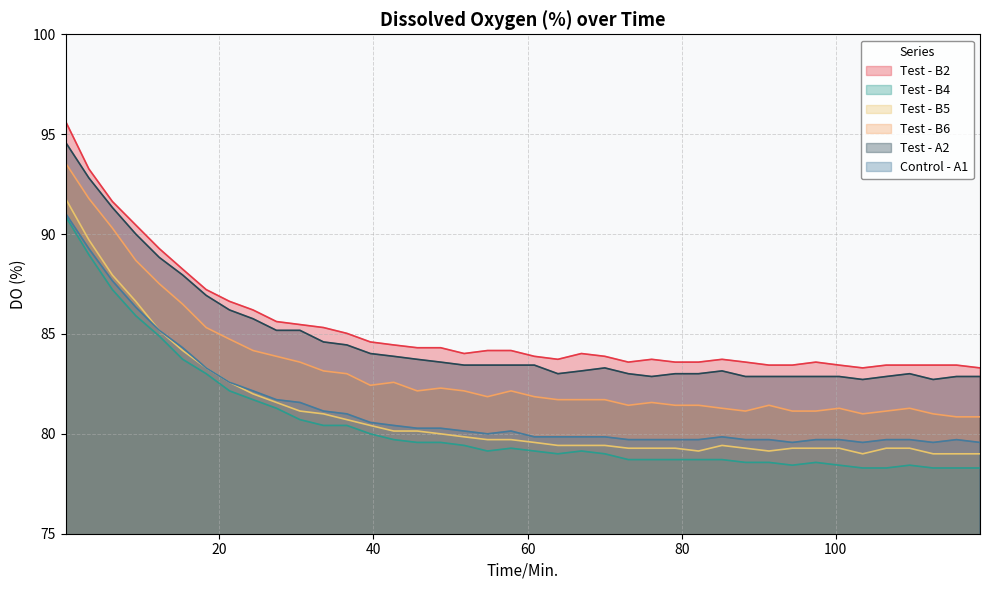

What is the spread (max minus min) of values at 51.77?

4.6